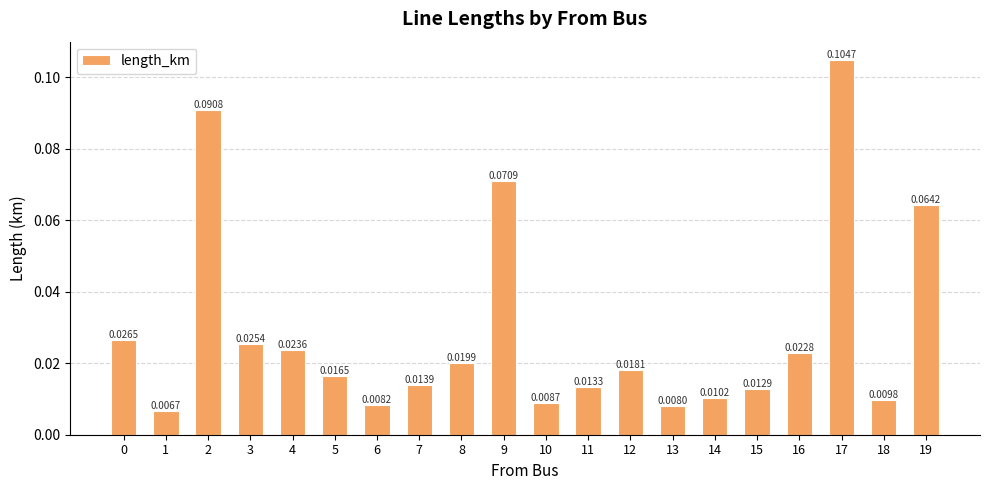

Between 18 and 15, which is larger?

15